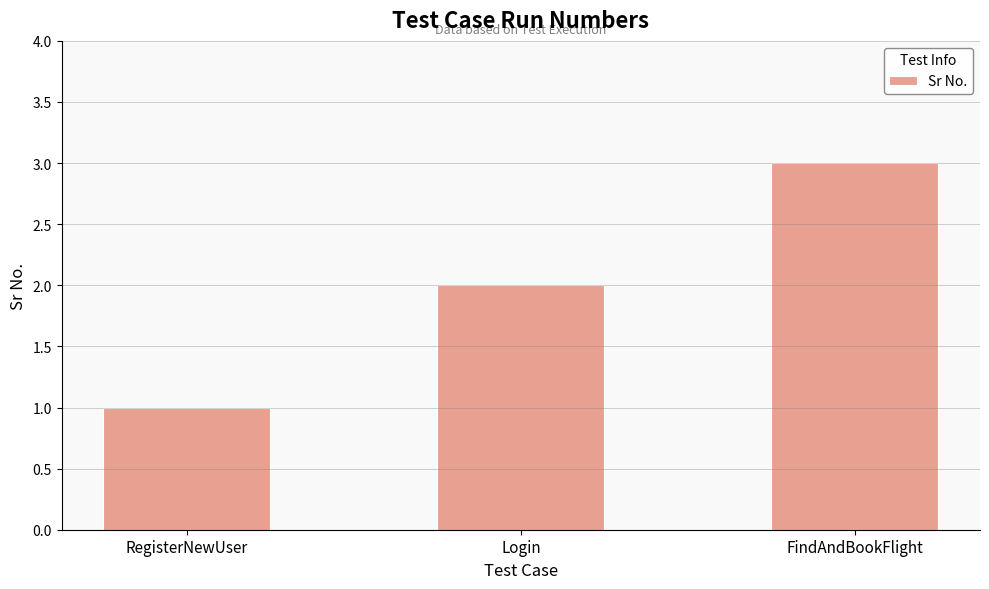

How many bars are there in total?

3